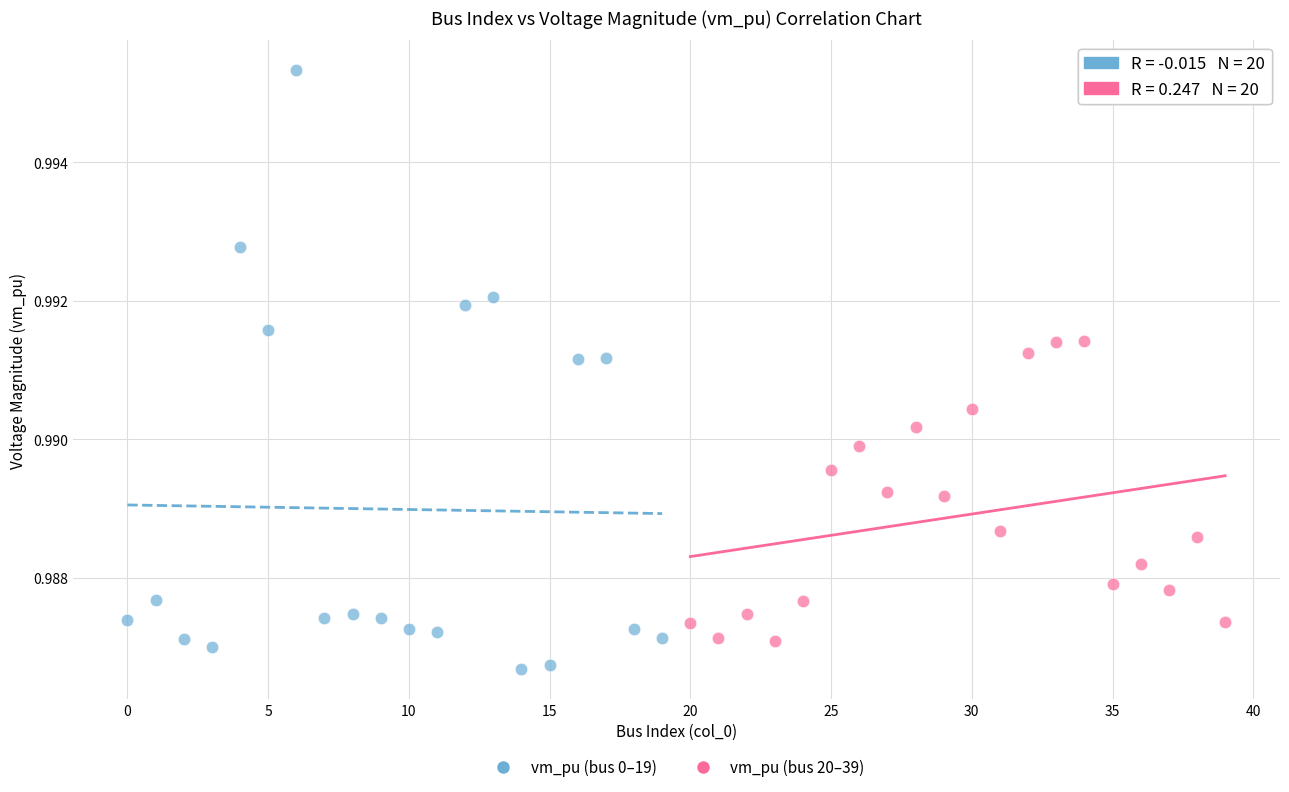

Which series reaches the maximum Y coordinate?

vm_pu (bus 0–19)